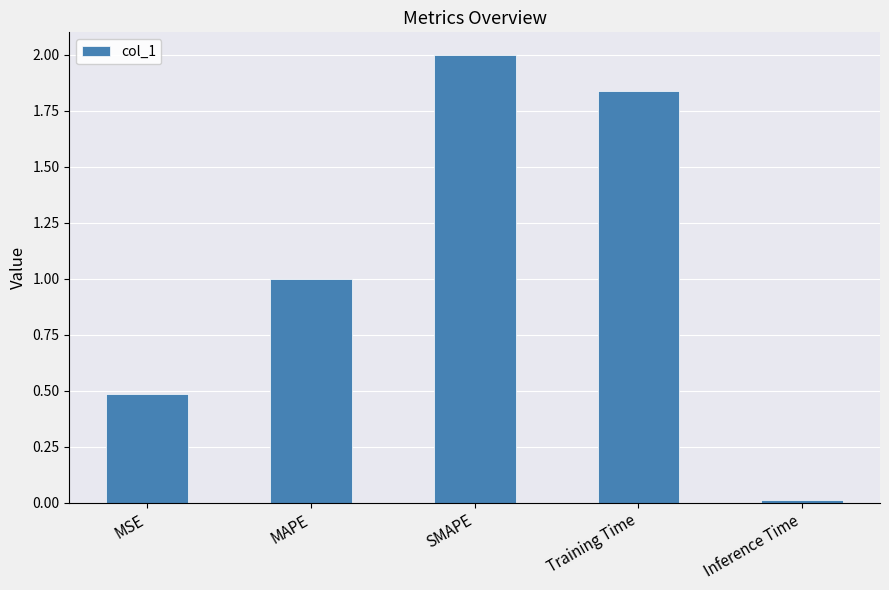

What is the change in value from MAPE to Training Time?

+0.8